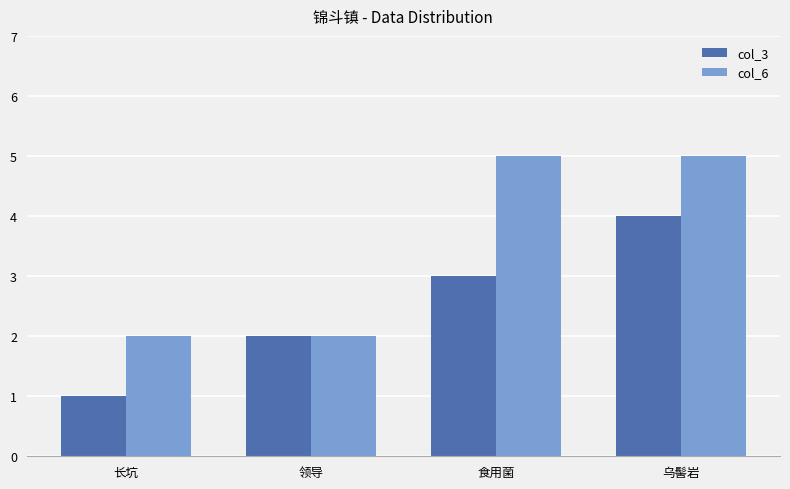

What is the maximum value shown in the chart?

5